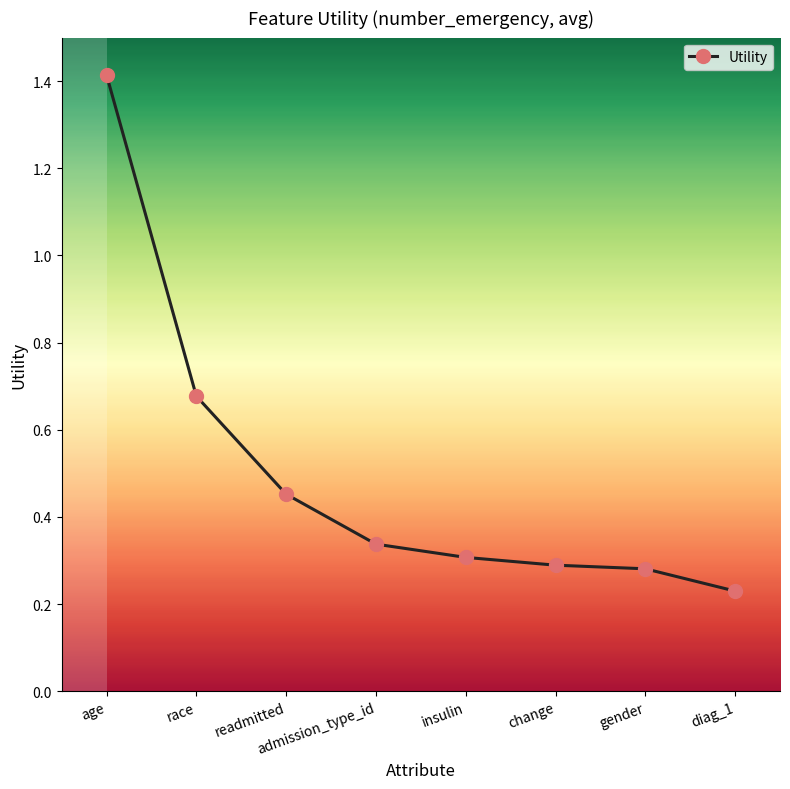

True or false: the data has more than 1 interior local peaks.

False